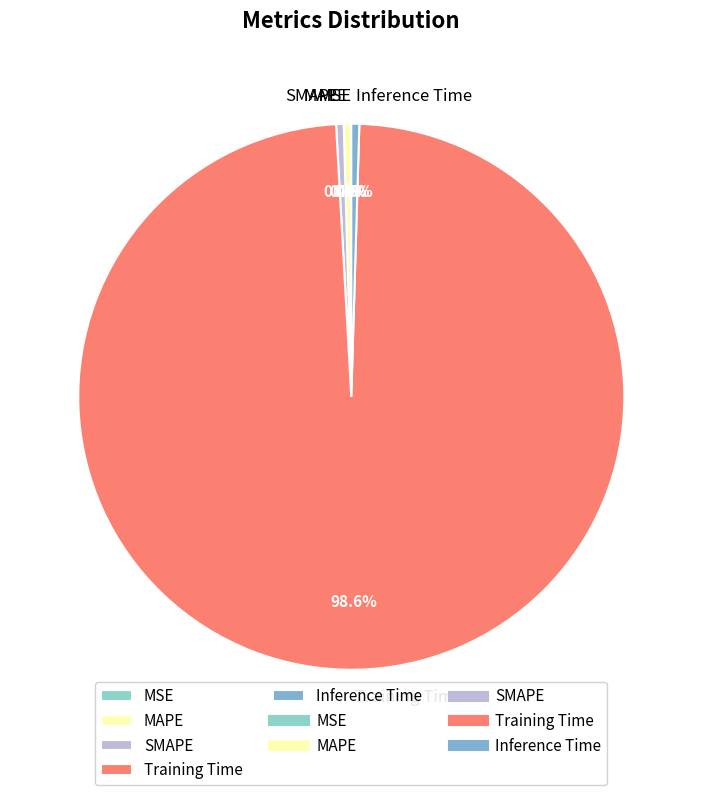

What is the majority slice?

Training Time